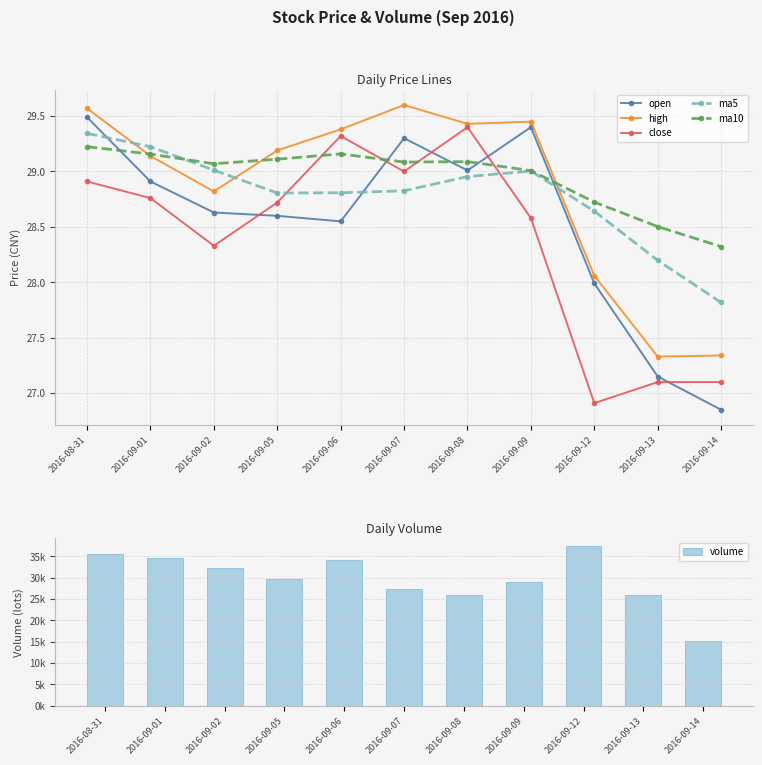

What is the highest value of the ma10 series?

29.2